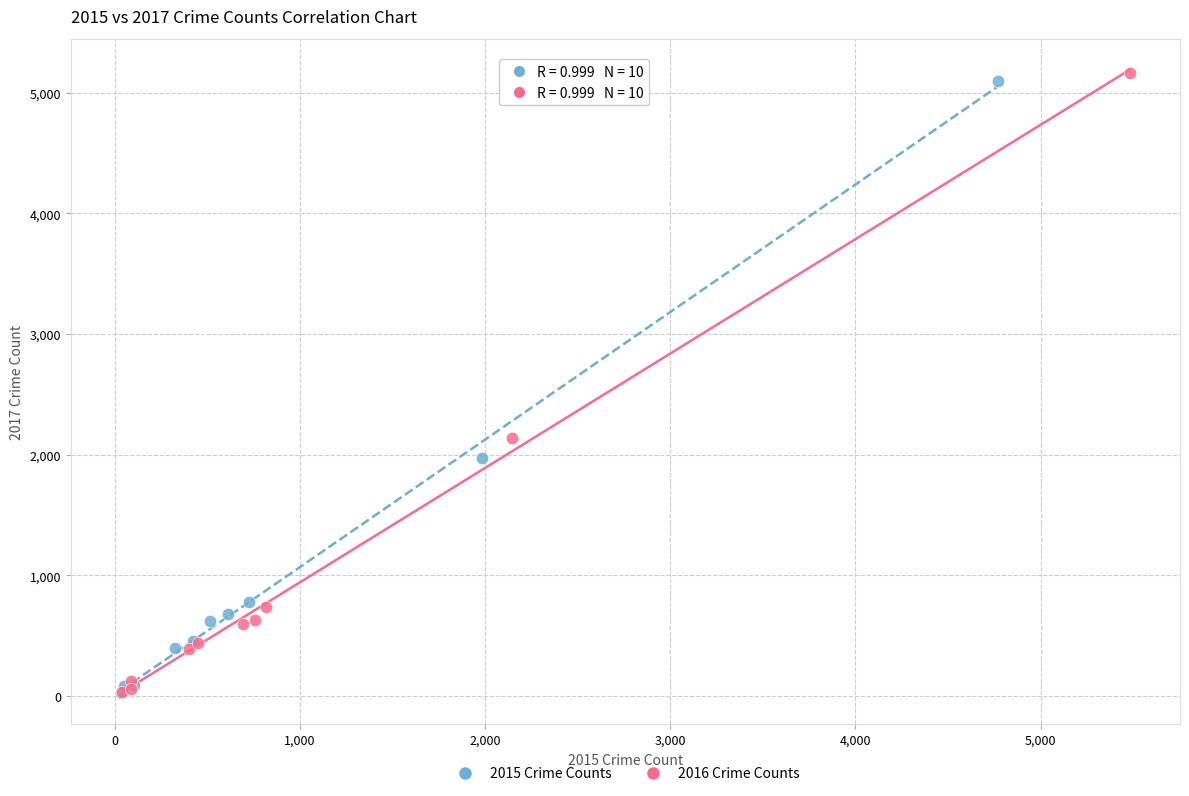

Which series has the largest Y range (max minus min)?

2016 Crime Counts